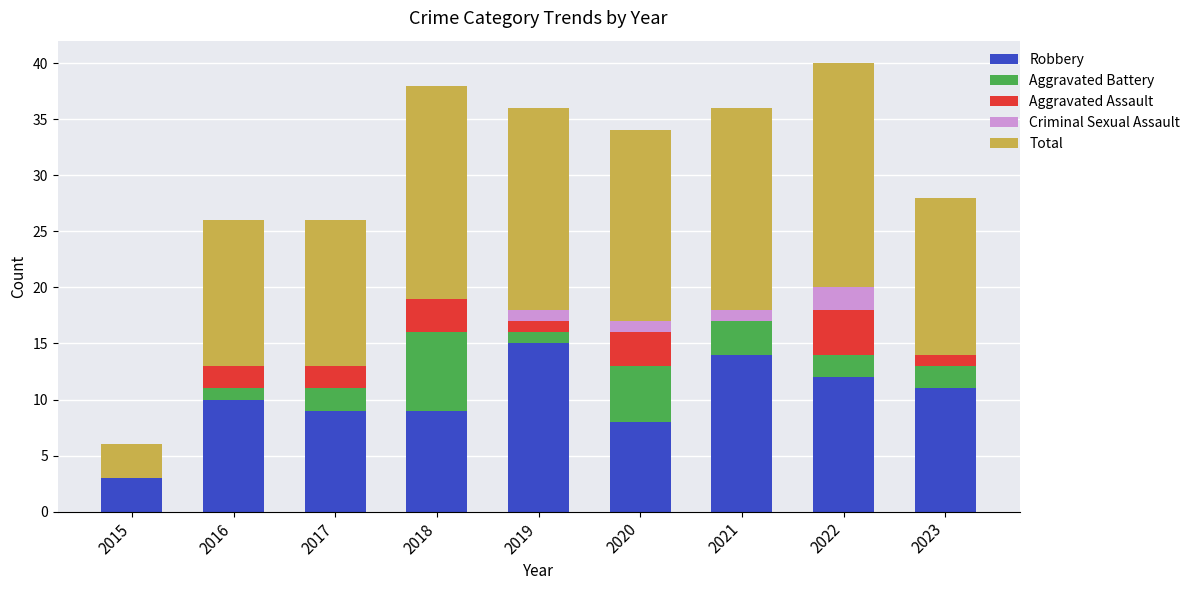

Are the bars grouped side by side (vs. stacked)?

No